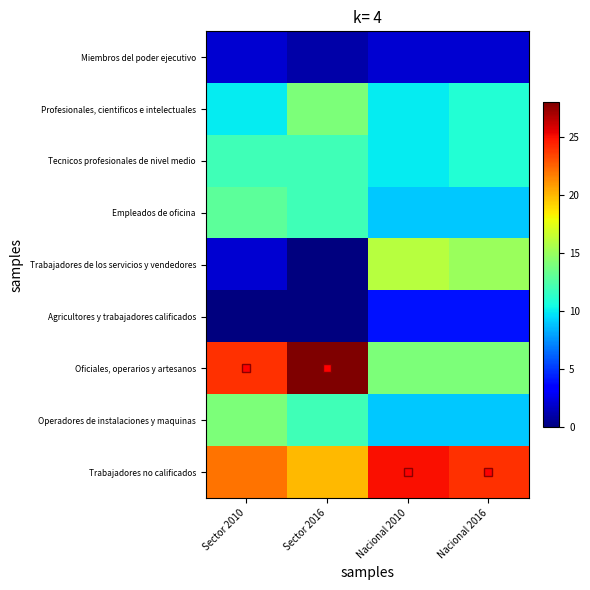

Reading left to right, what are all the values shown in this chart?

Miembros del poder ejecutivo: Sector 2010=2	Sector 2016=1	Nacional 2010=2	Nacional 2016=2
Profesionales, cientificos e intelectuales: Sector 2010=10	Sector 2016=14	Nacional 2010=10	Nacional 2016=11
Tecnicos profesionales de nivel medio: Sector 2010=12	Sector 2016=12	Nacional 2010=10	Nacional 2016=11
Empleados de oficina: Sector 2010=13	Sector 2016=12	Nacional 2010=9	Nacional 2016=9
Trabajadores de los servicios y vendedores: Sector 2010=2	Sector 2016=0	Nacional 2010=16	Nacional 2016=15
Agricultores y trabajadores calificados: Sector 2010=0	Sector 2016=0	Nacional 2010=4	Nacional 2016=4
Oficiales, operarios y artesanos: Sector 2010=24	Sector 2016=28	Nacional 2010=14	Nacional 2016=14
Operadores de instalaciones y maquinas: Sector 2010=14	Sector 2016=12	Nacional 2010=9	Nacional 2016=9
Trabajadores no calificados: Sector 2010=22	Sector 2016=20	Nacional 2010=25	Nacional 2016=24